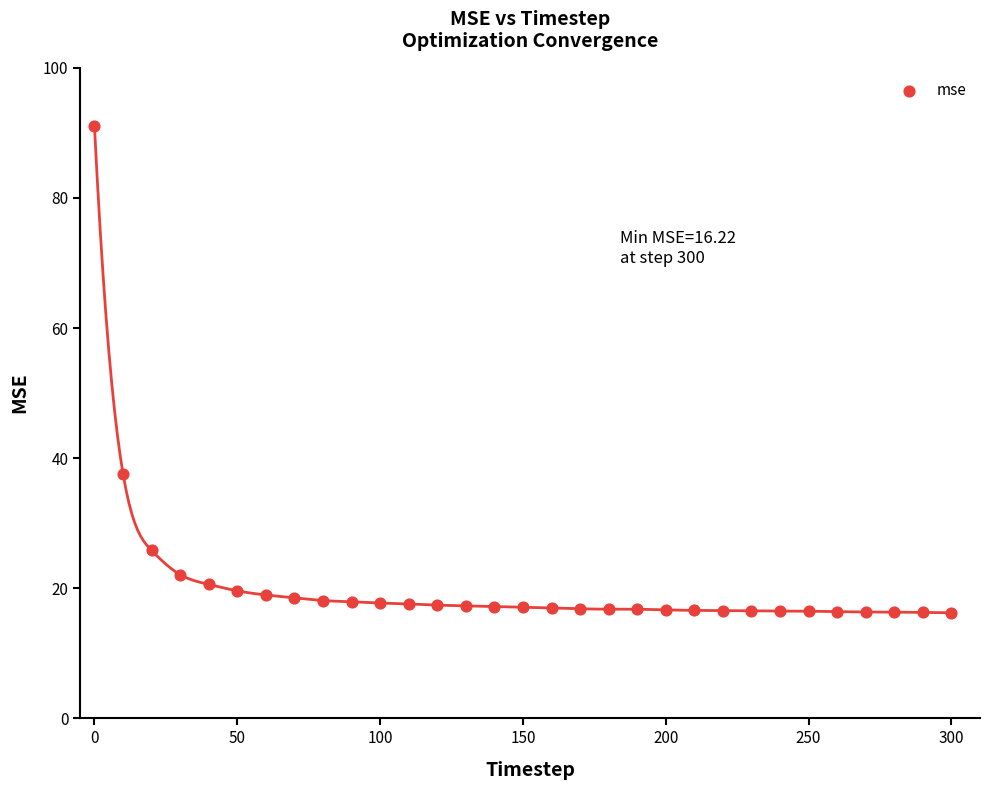

What Y value in the scatter plot is closest to 53?

37.6